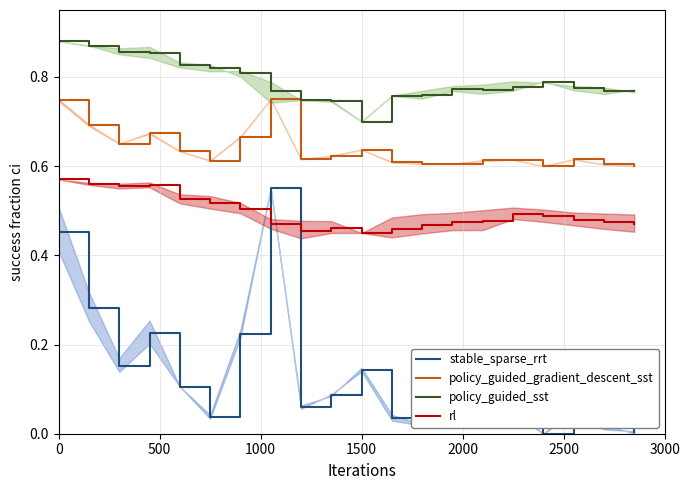

True or false: policy_guided_gradient_descent_sst and rl cross at least once.

False